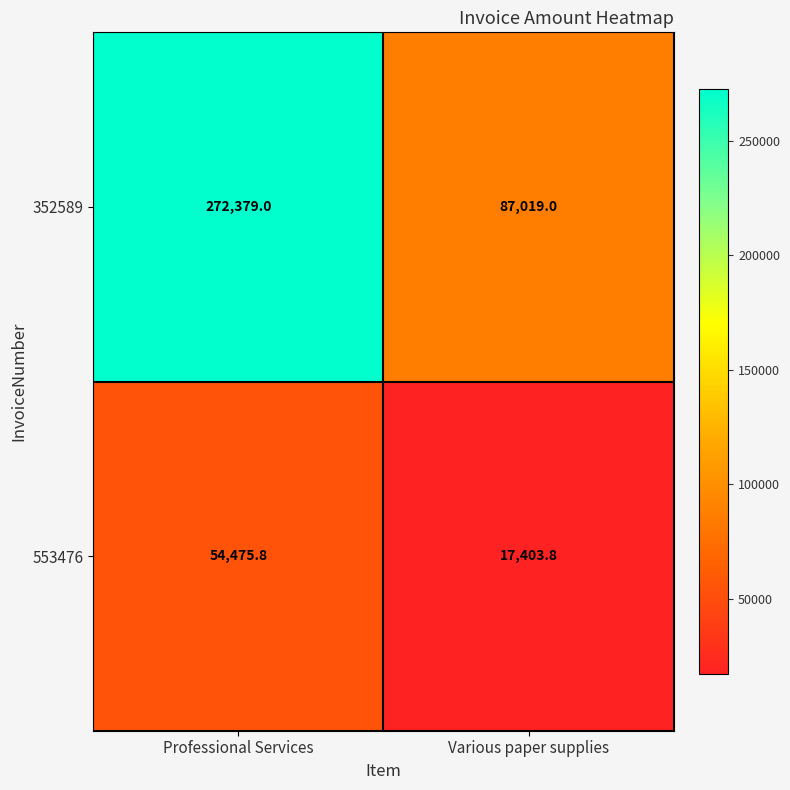

At how many categories does at least one series exceed 151336?

1